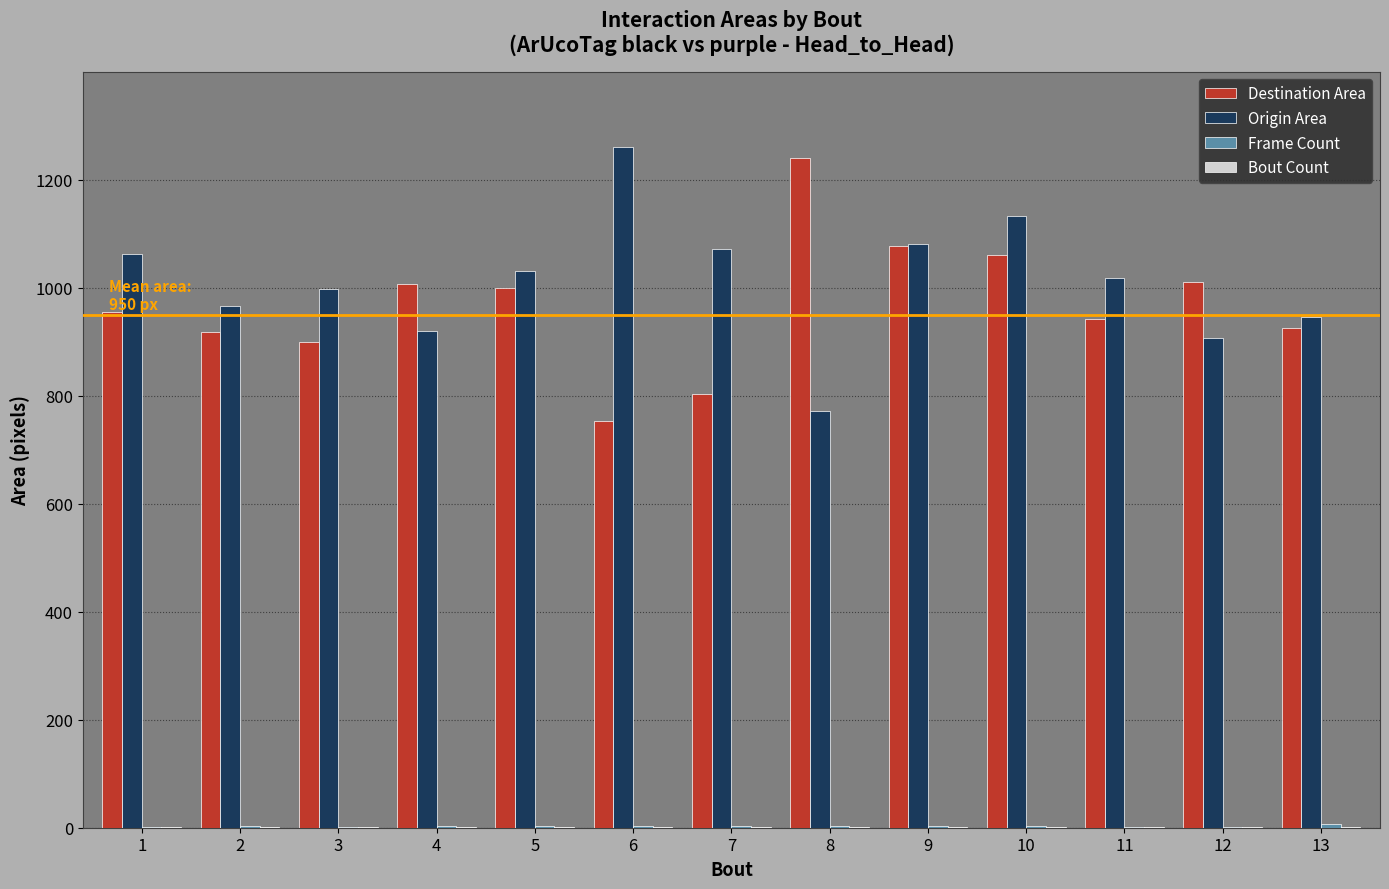

What is the highest value of the Origin Area series?

1259.8